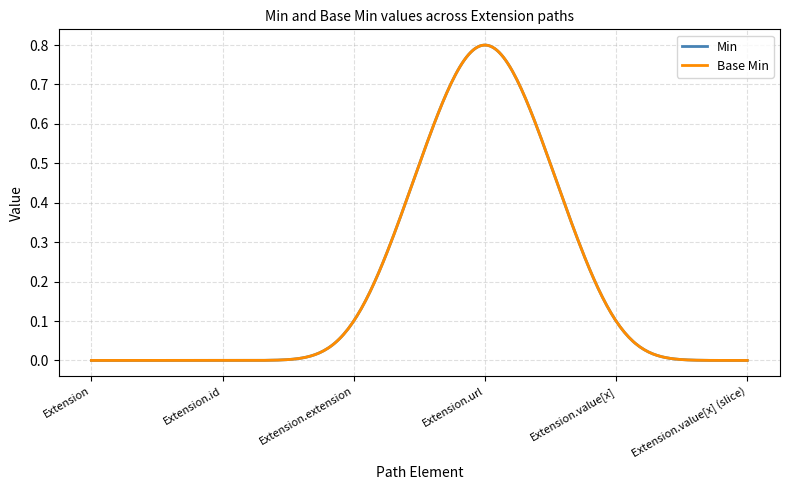

At which category does Base Min reach its first local peak?

Extension.url